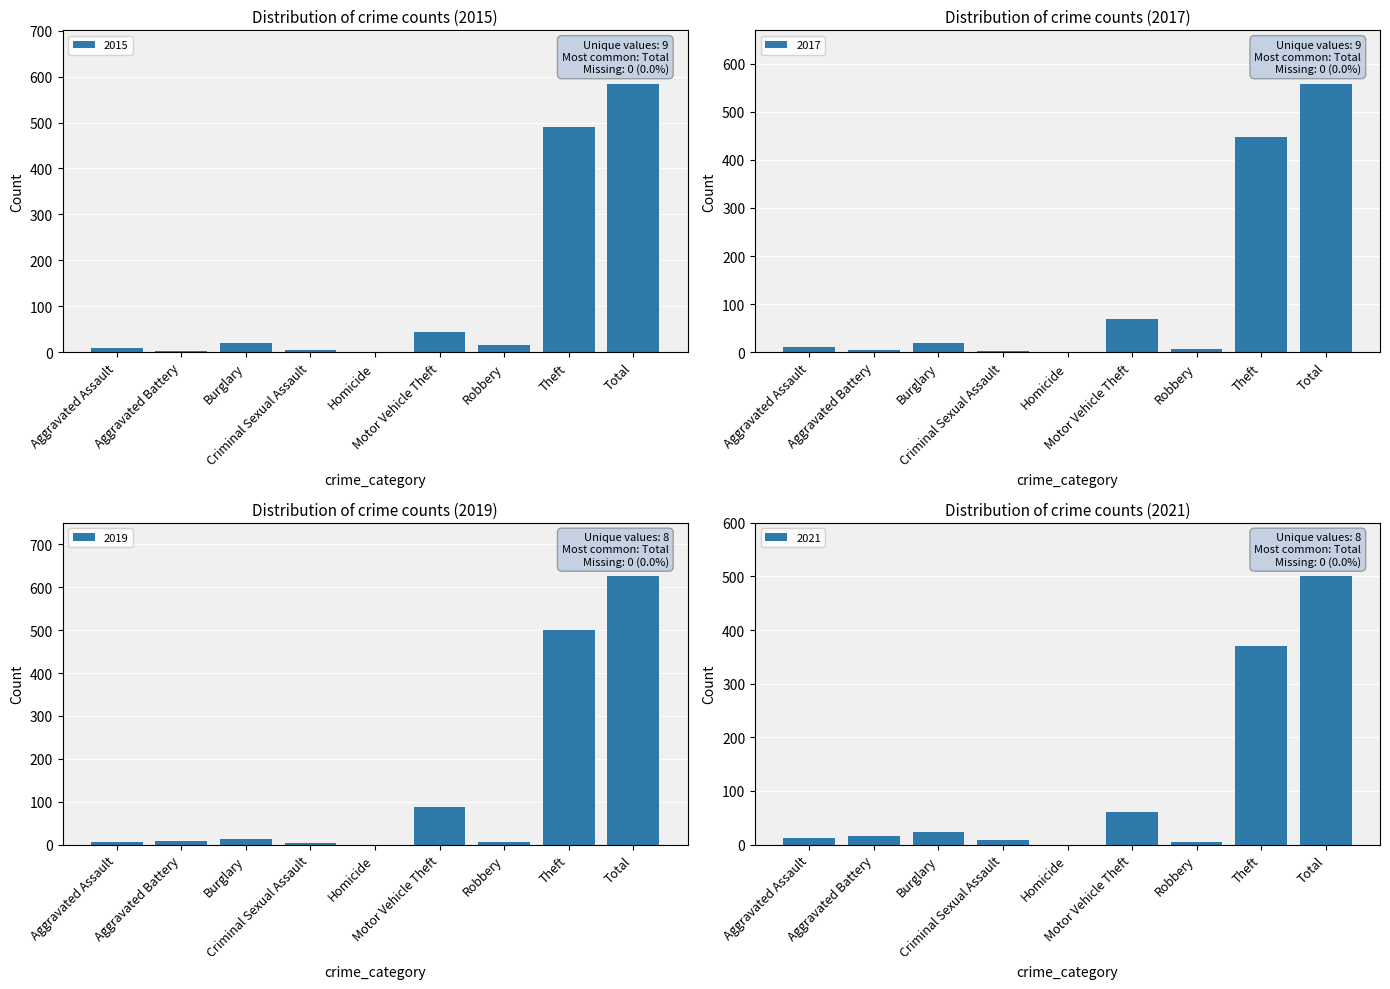

True or false: 2021 has a value of 0 at Homicide.

True